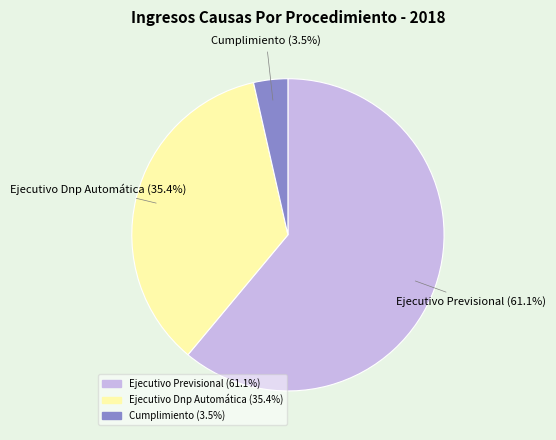

How many segments does this pie chart have?

3